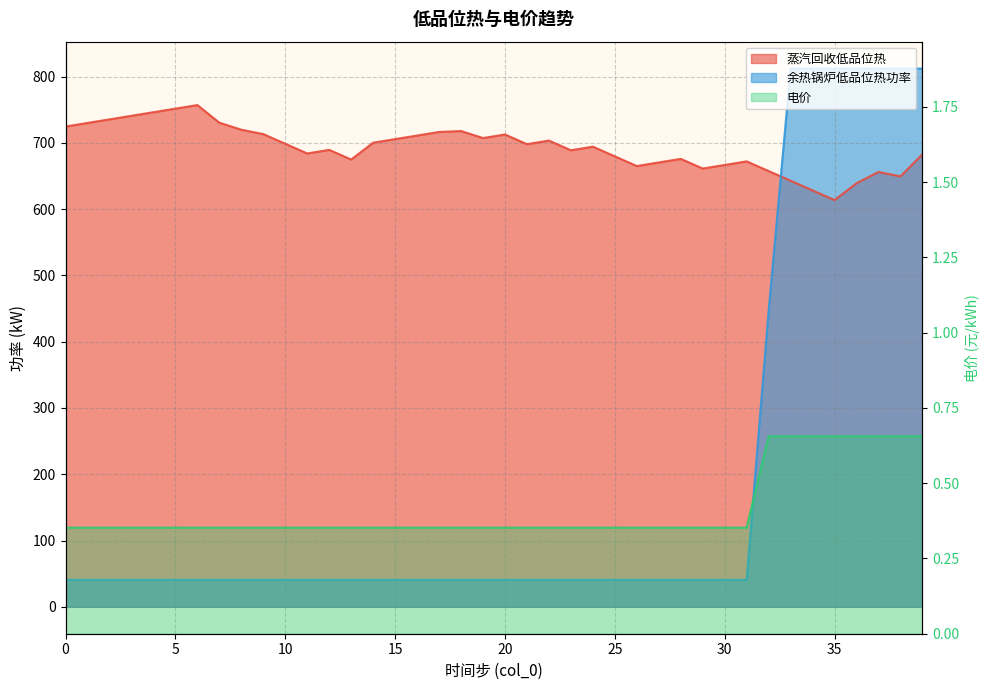

How many lines are shown in the chart?

3